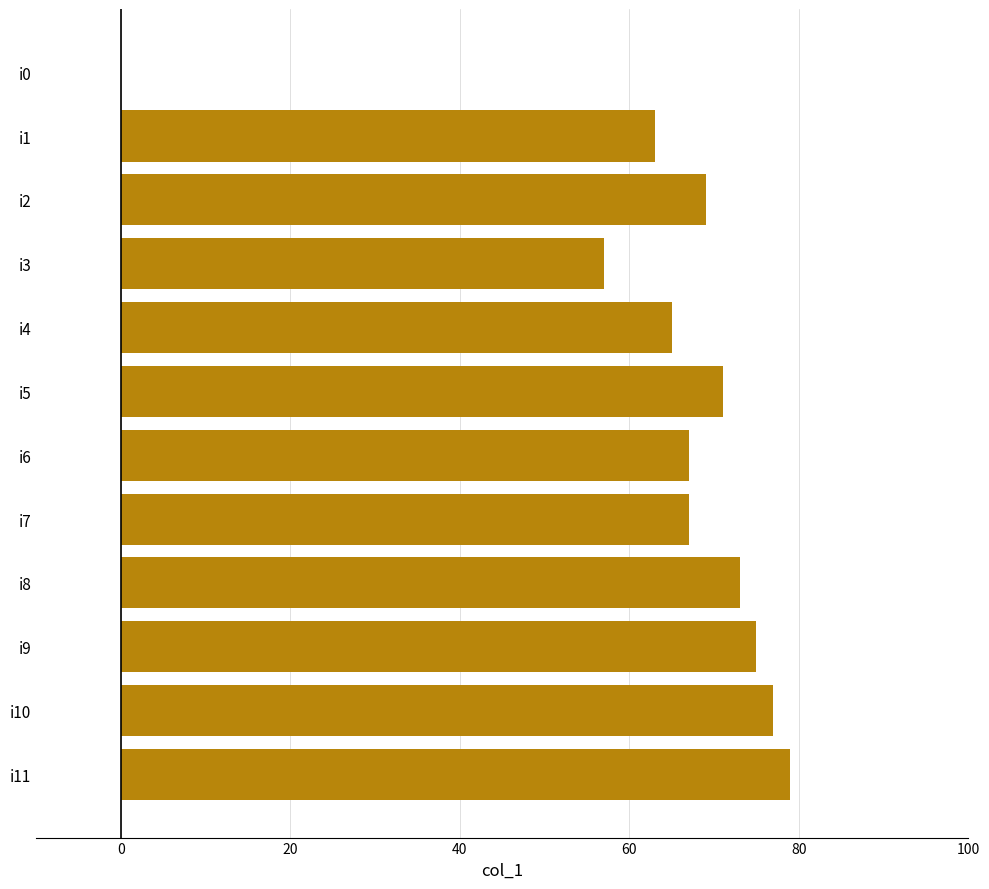

What is the greatest value displayed?

79